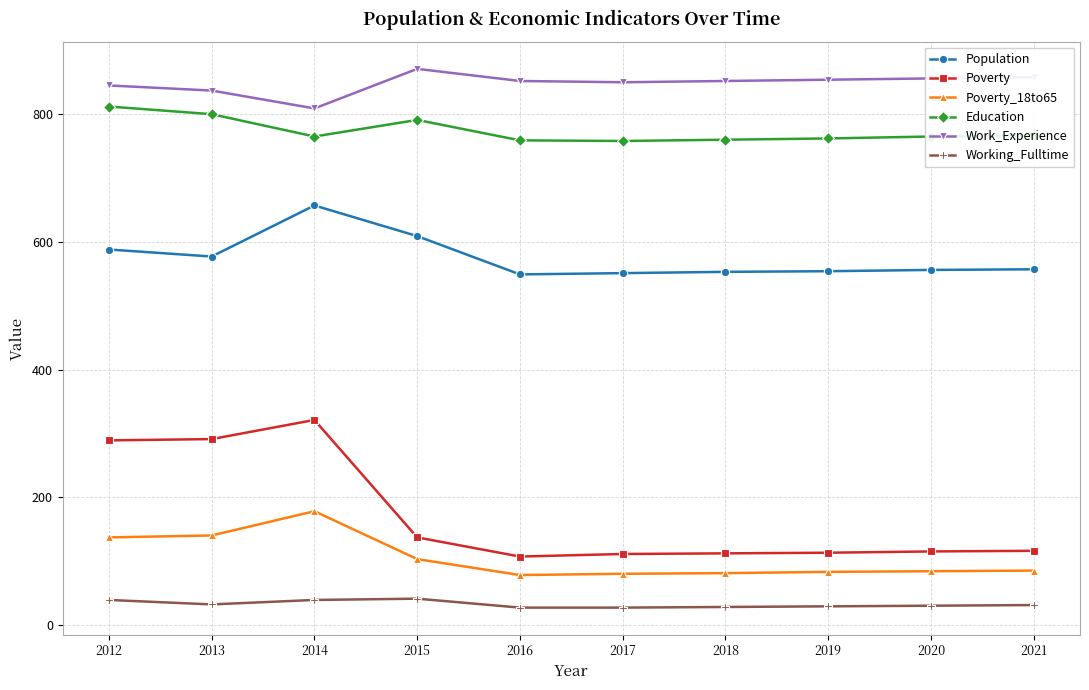

What is the difference between the maximum and second lowest values in the Population series?

106